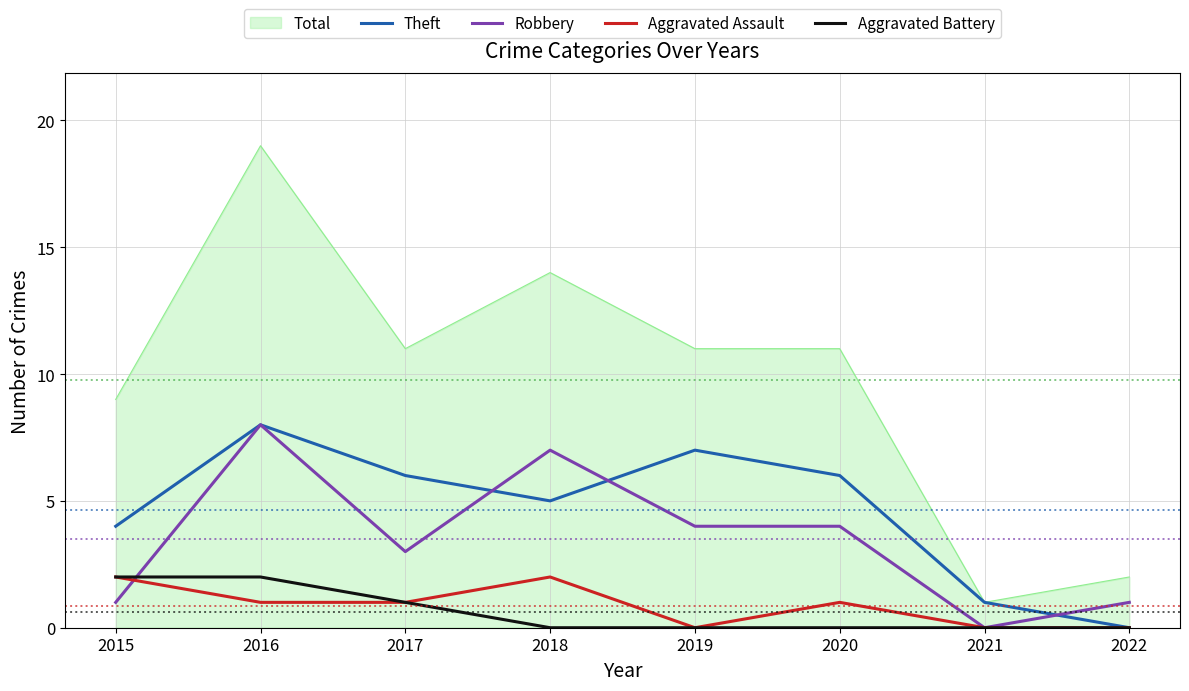

True or false: Total and Aggravated Assault intersect in this chart.

False